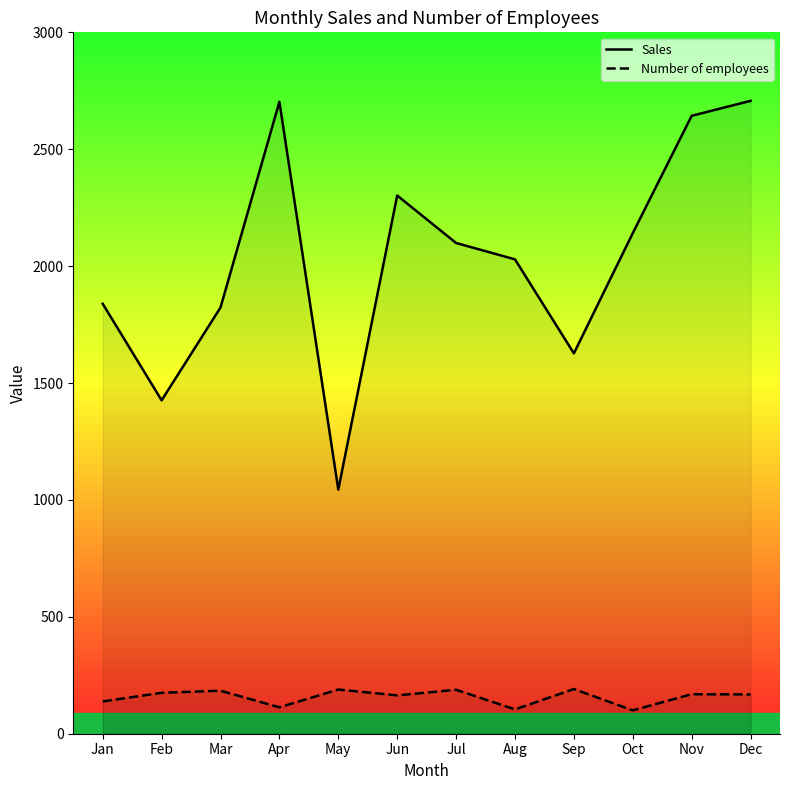

In Number of employees, how many points are higher than both neighbors (excluding endpoints)?

5